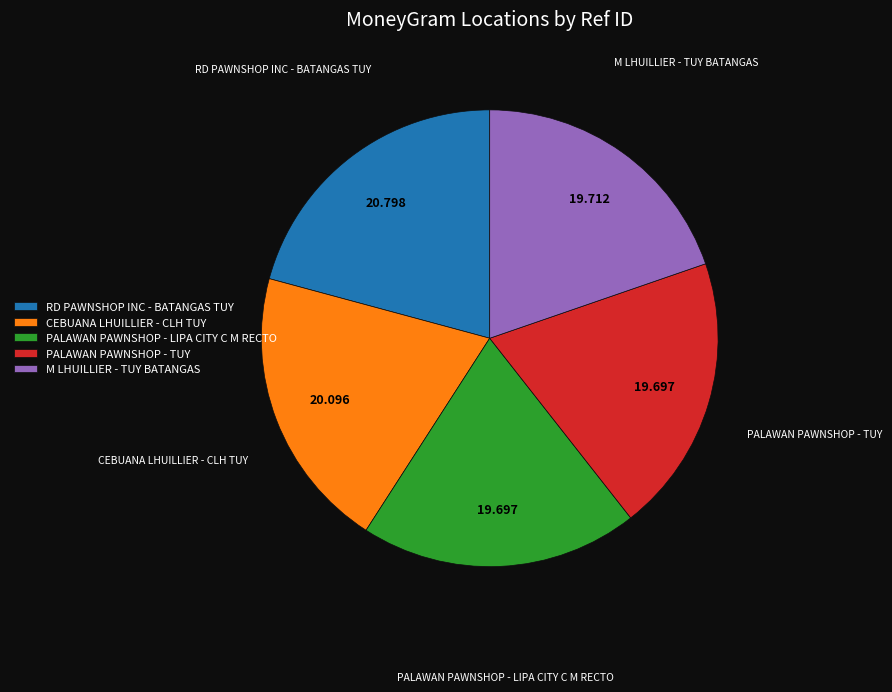

Does M LHUILLIER - TUY BATANGAS represent more than half of the total?

No